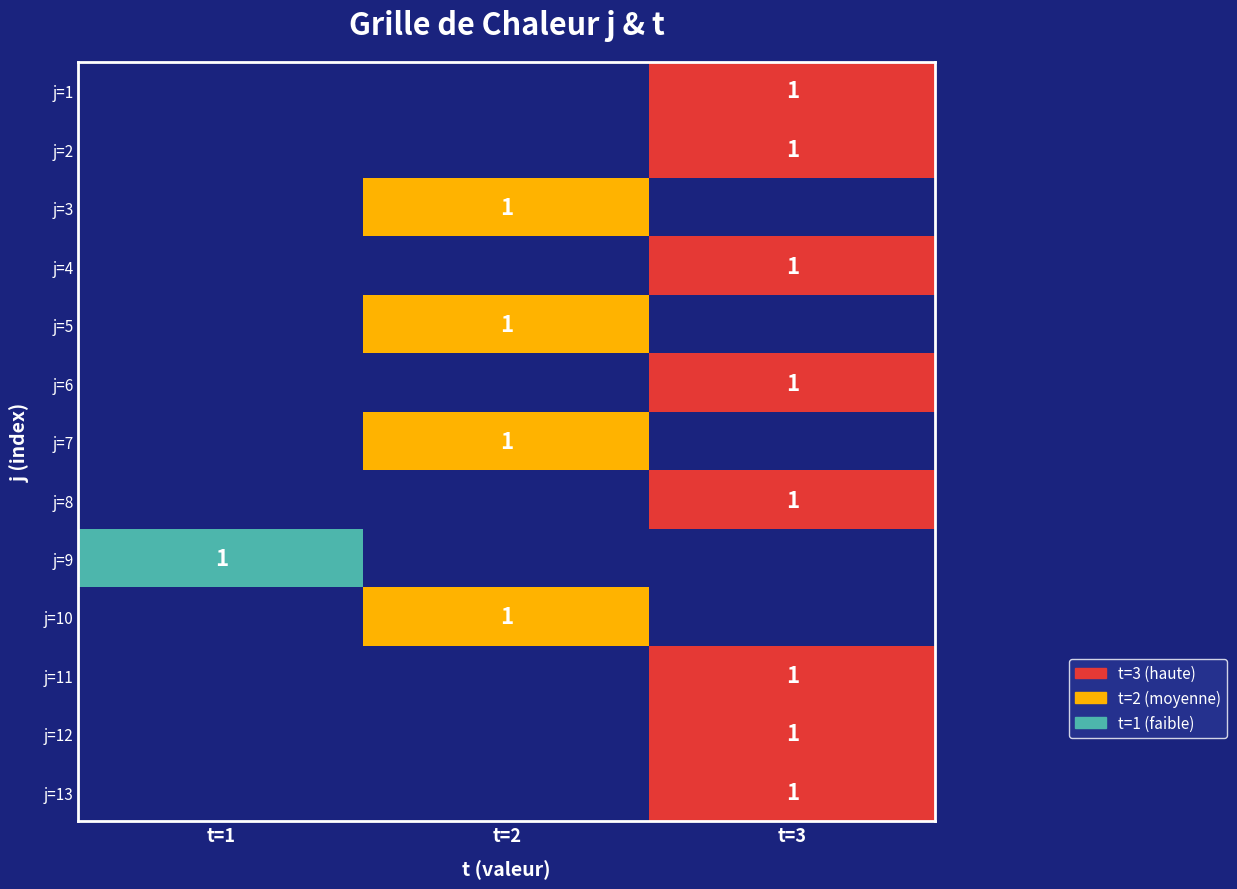

The j=1 series shows 1 at t=3. True or false?

True